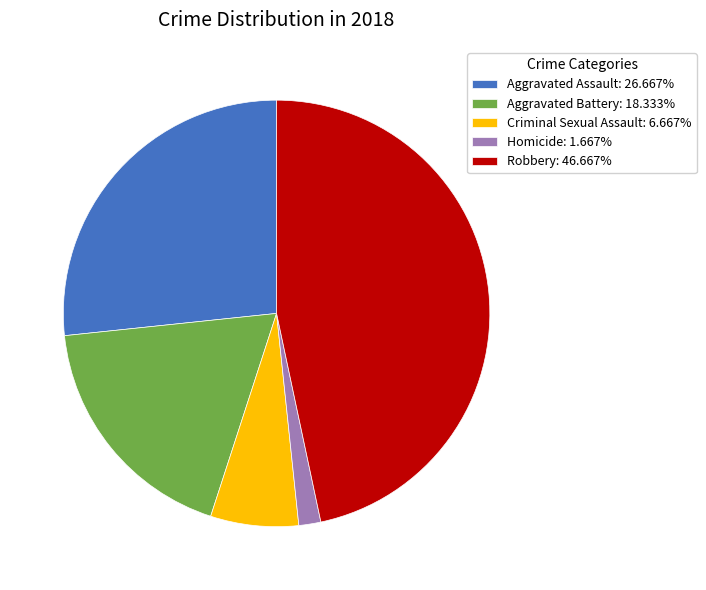

Is it true that Criminal Sexual Assault is 1% of the pie?

False